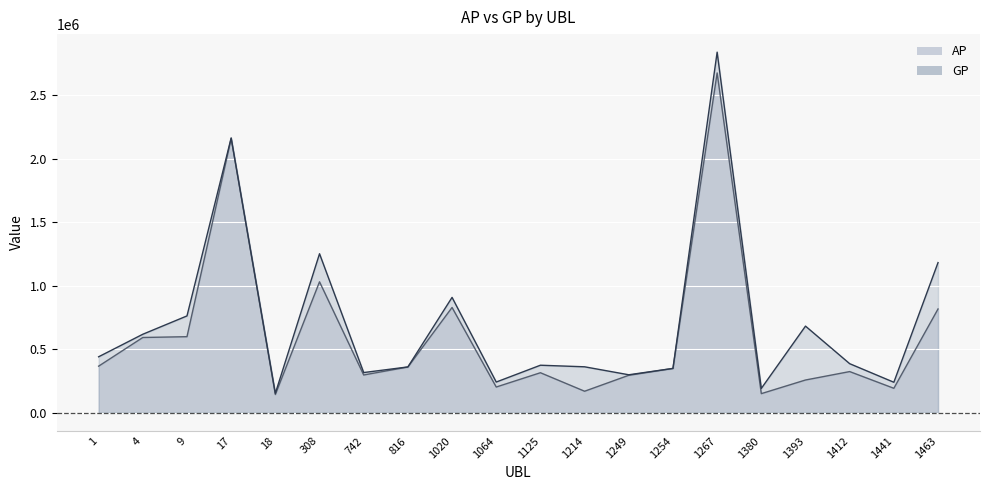

True or false: AP and GP intersect in this chart.

False